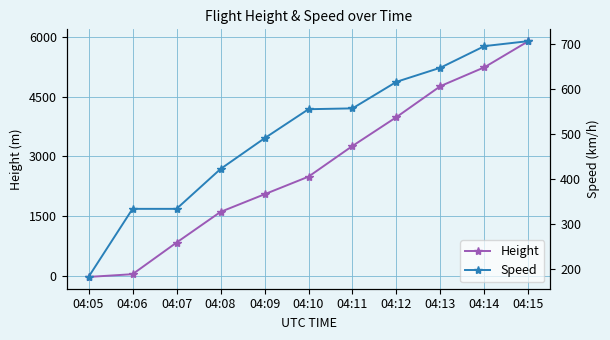

True or false: Height has more than 1 interior local peaks.

False